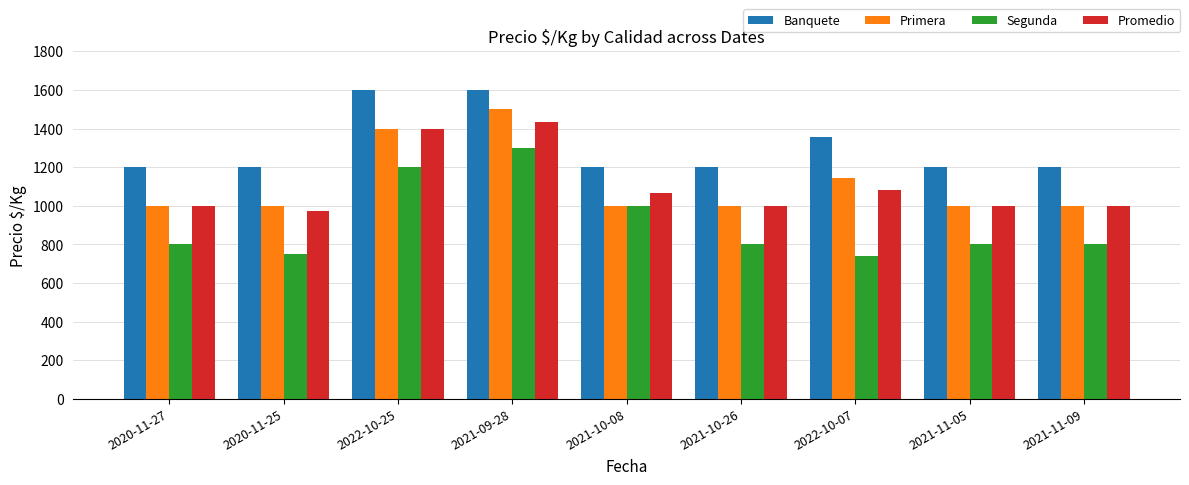

What is the sum of the Banquete values at 2021-11-05 and 2020-11-25?

2400